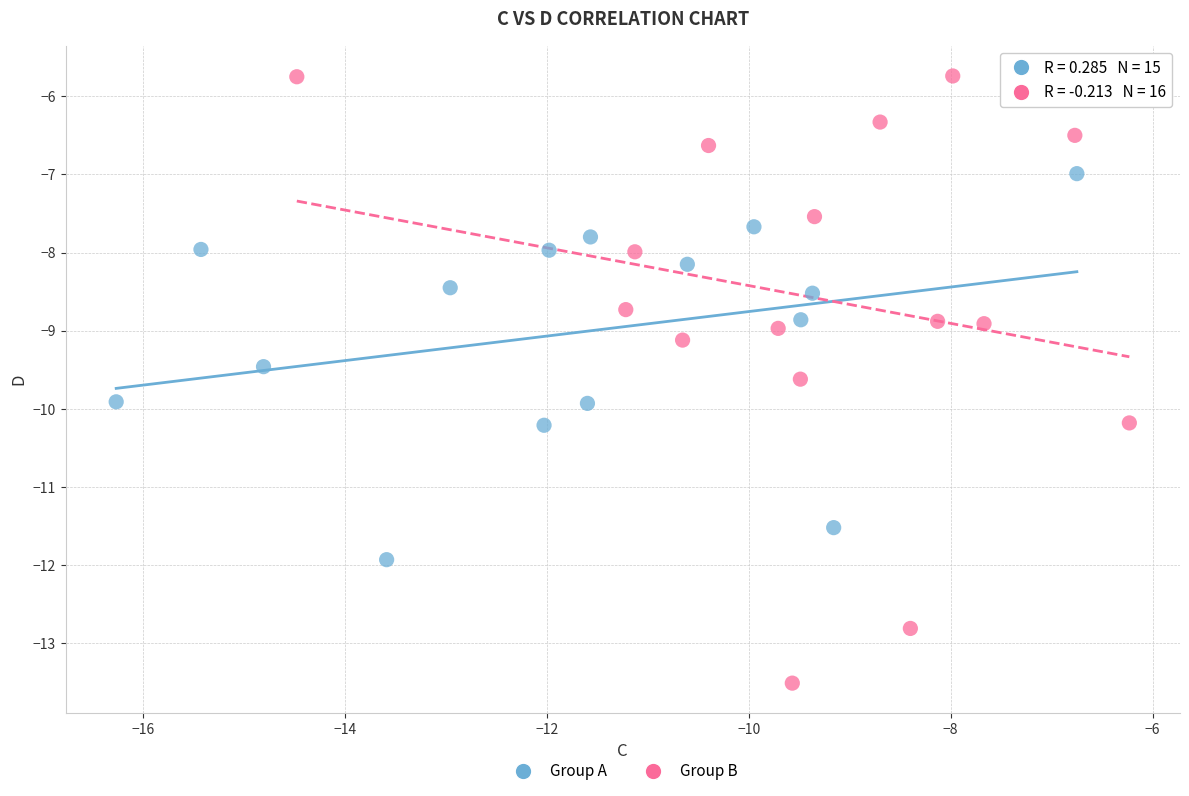

Which series has the widest spread of Y values?

Group B